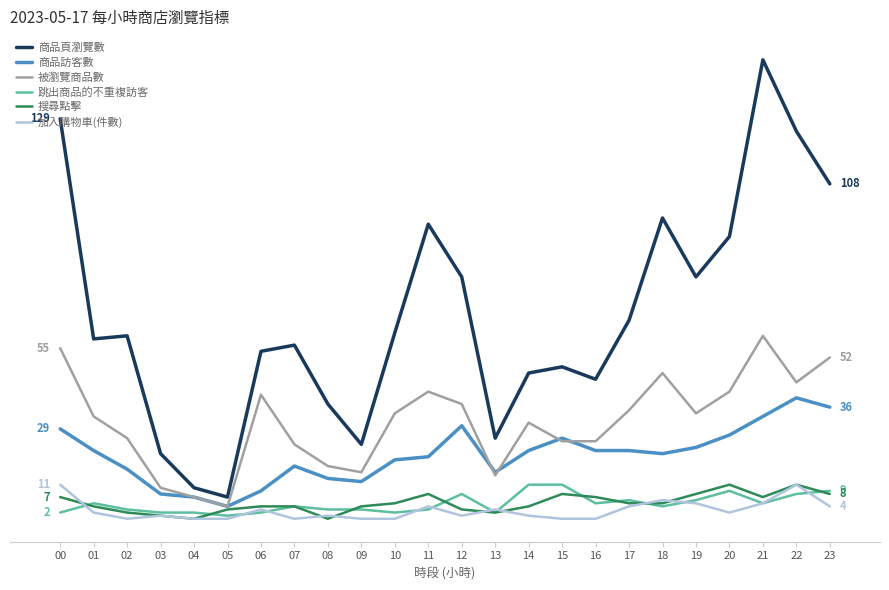

What is the average value of the 跳出商品的不重複訪客 series?

5